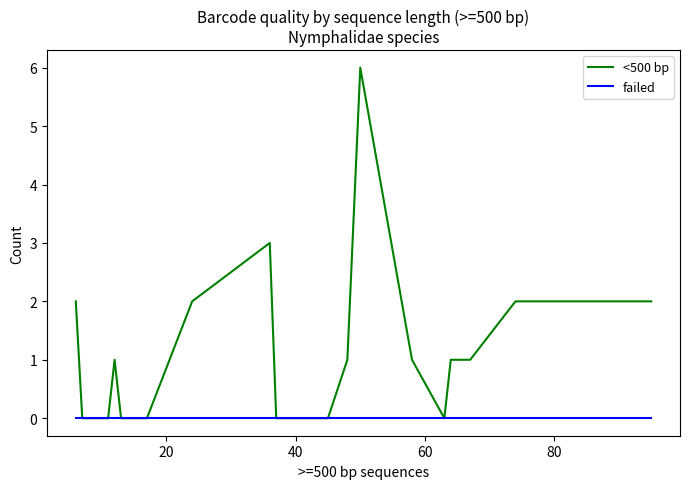

Which series has the largest total across all categories?

<500 bp